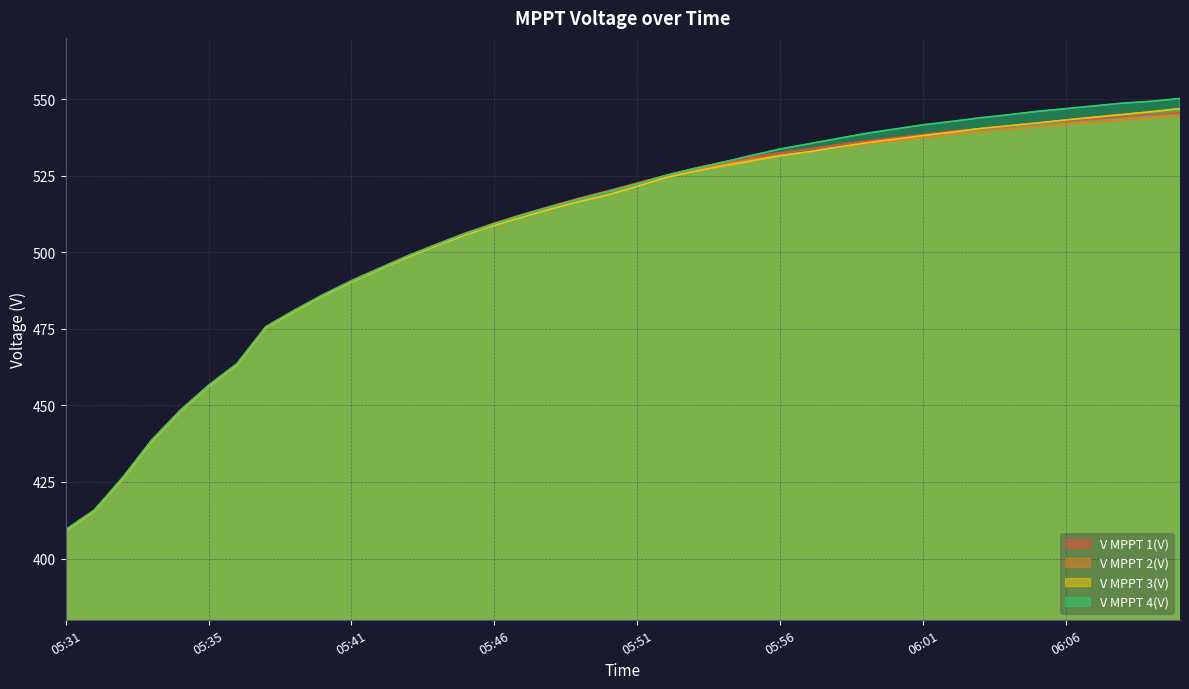

True or false: V MPPT 2(V) has more than 0 points higher than both neighbors.

False